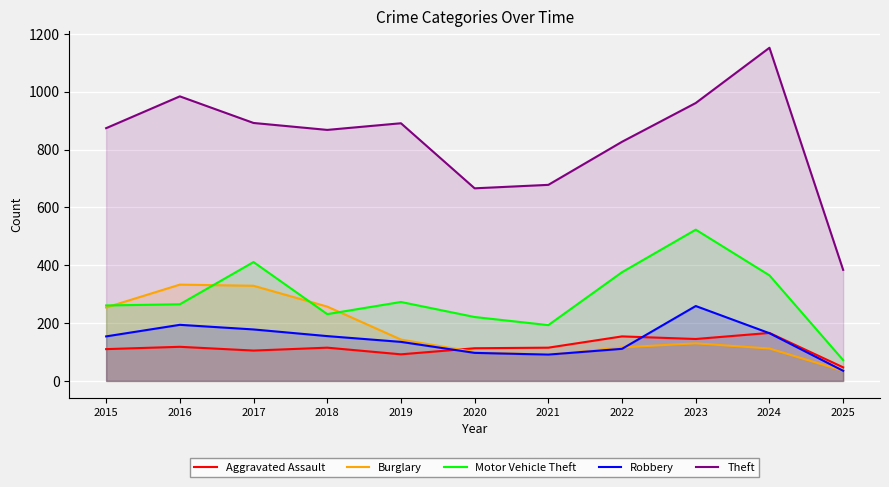

The value of Theft at 2023 is 394. True or false?

False